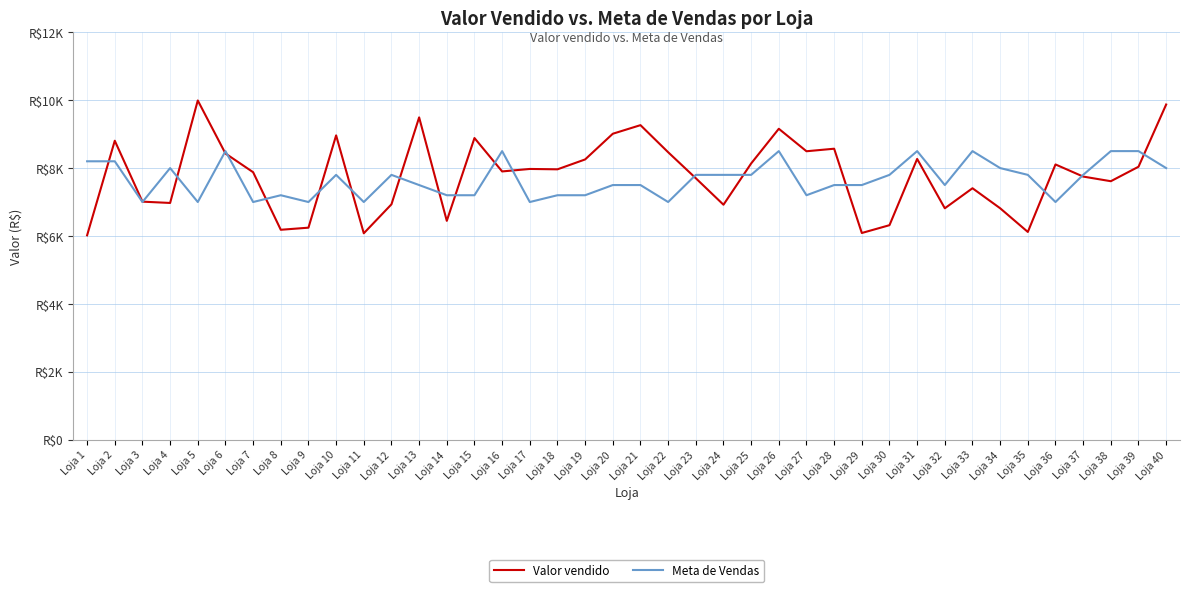

The value of Valor vendido at Loja 19 is 8254.9. True or false?

True